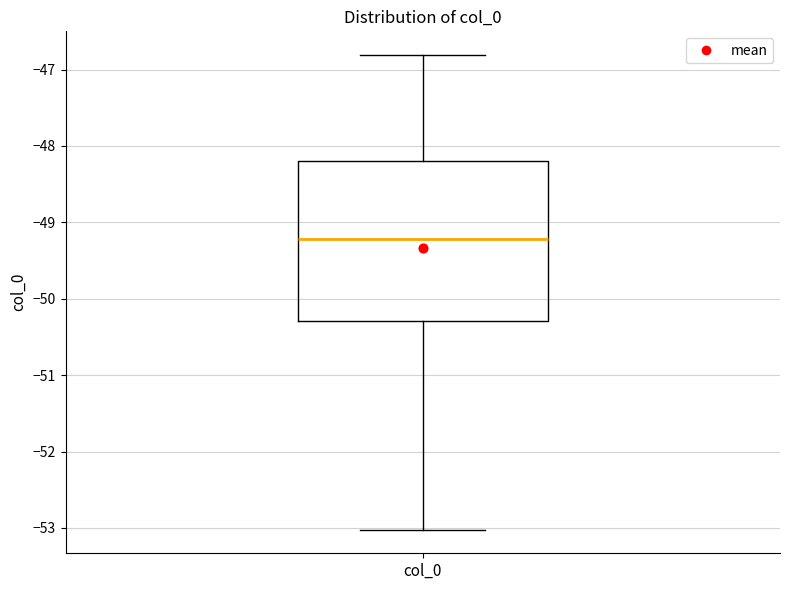

Where does the upper whisker of the box for col_0 end on the y-axis? The values are not printed on the chart, so give them approximately, as read against the axis.

-46.8